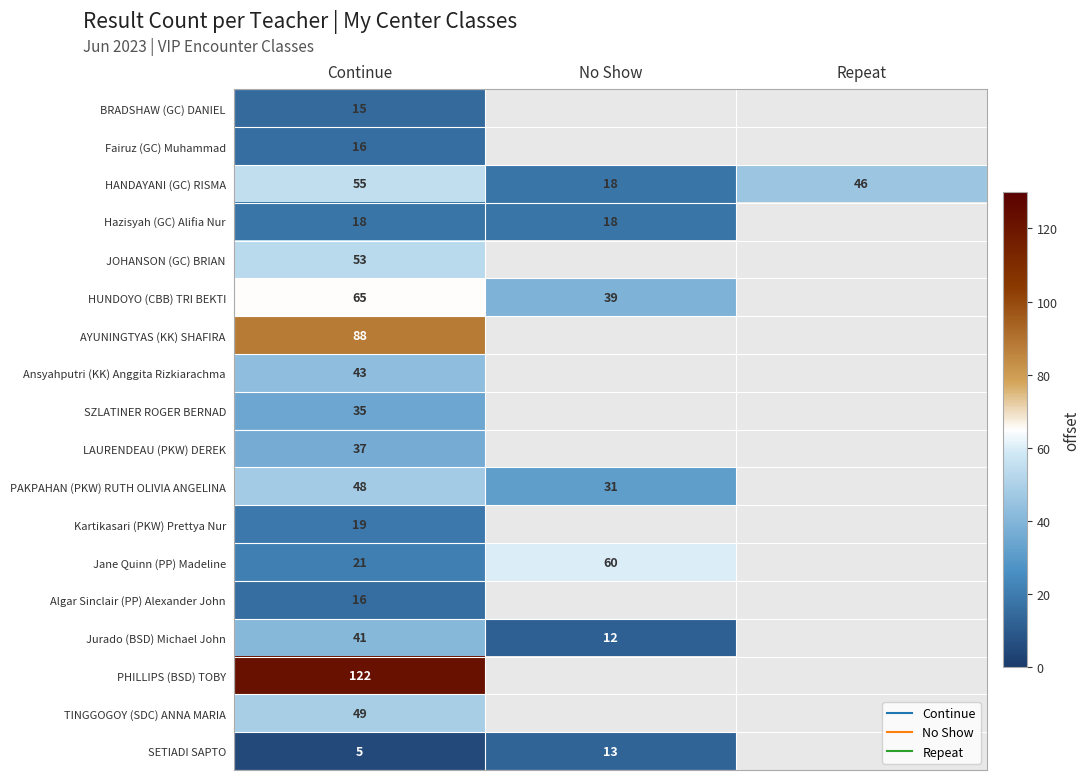

Is it true that SZLATINER ROGER BERNAD equals 35.0 at Continue?

True